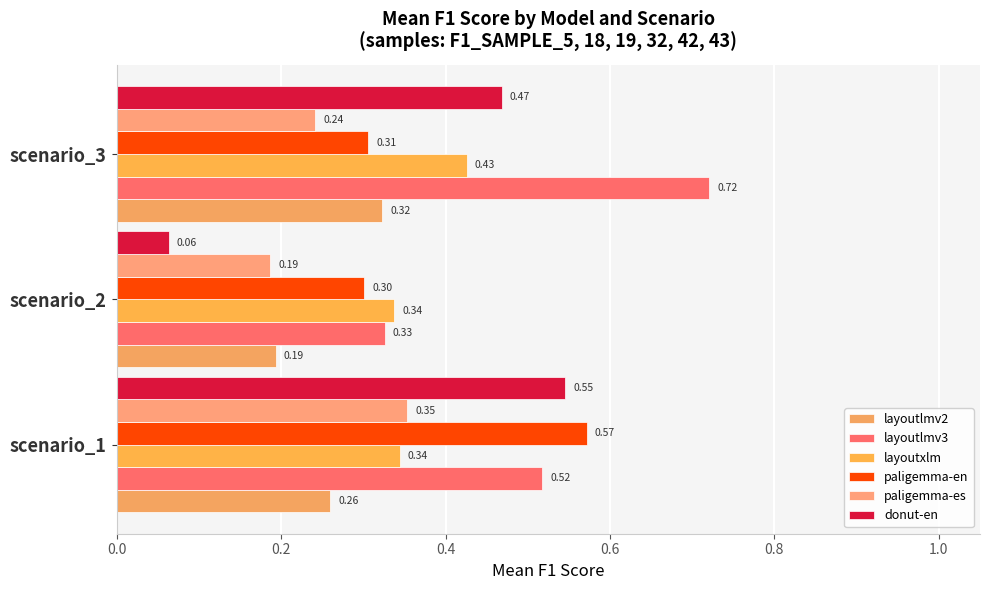

What is the difference between the maximum and minimum values in the paligemma-es series?

0.2